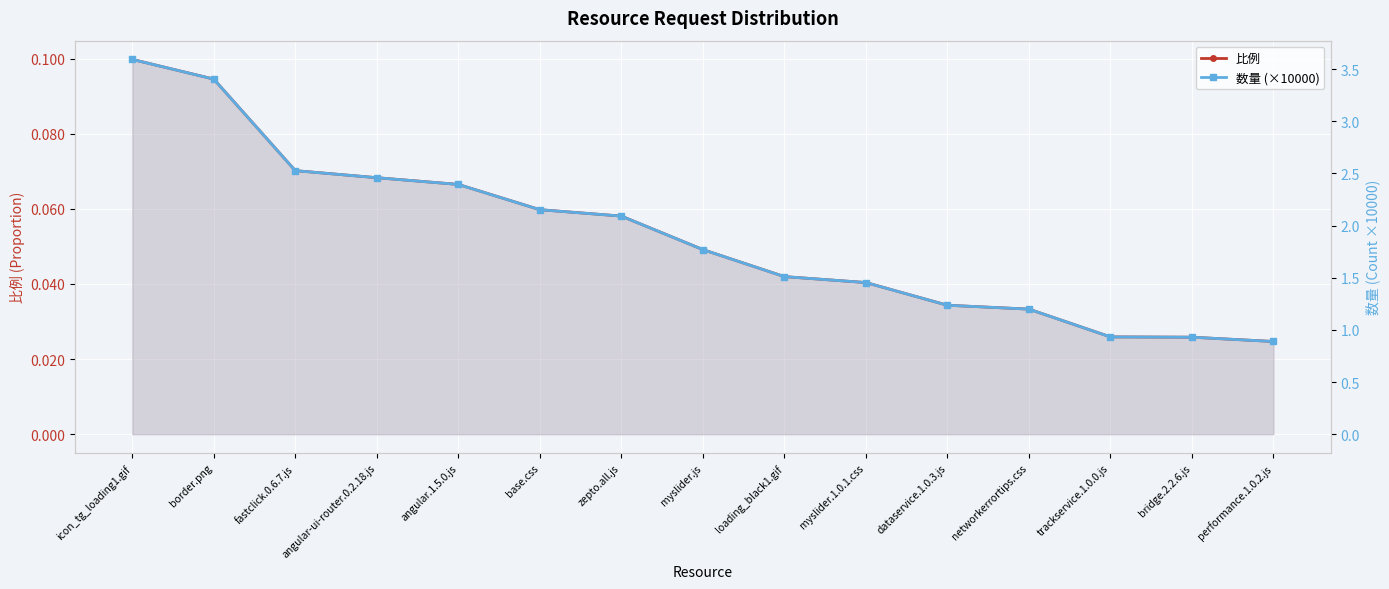

What is the difference between the second highest and minimum values in the 比例 series?

0.1